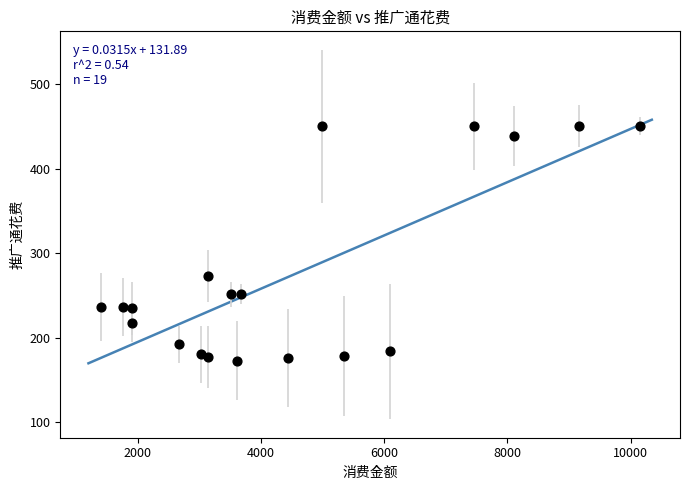

What Y value in the scatter plot is closest to 311?

272.9